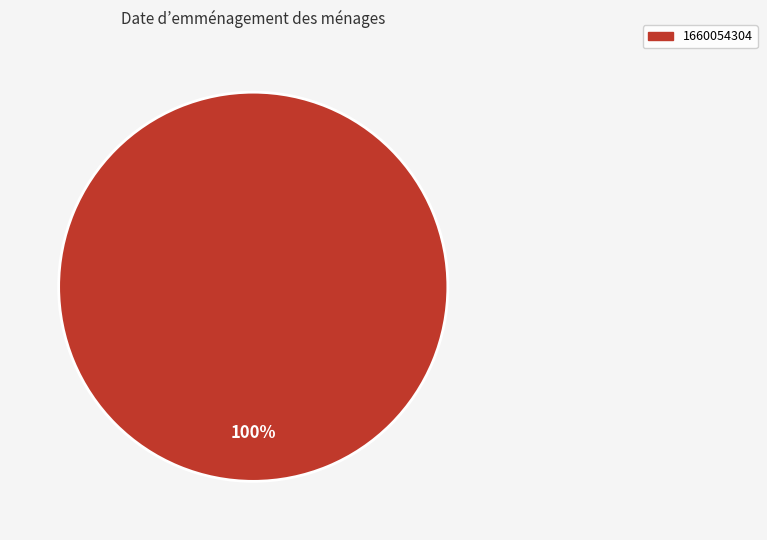

Is there any slice that represents more than half of the pie?

Yes